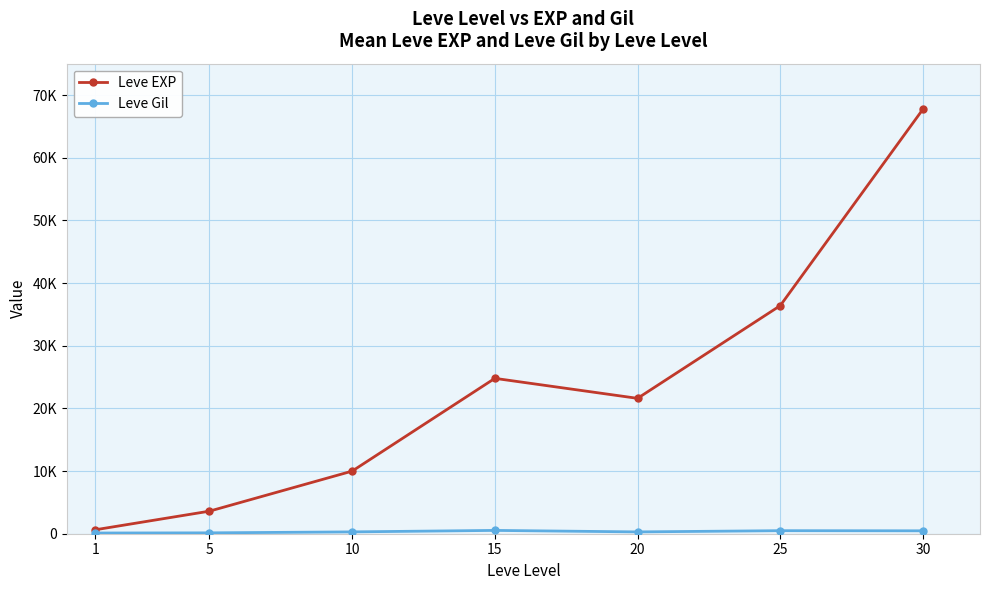

Is it true that Leve EXP equals 3600 at 5?

True